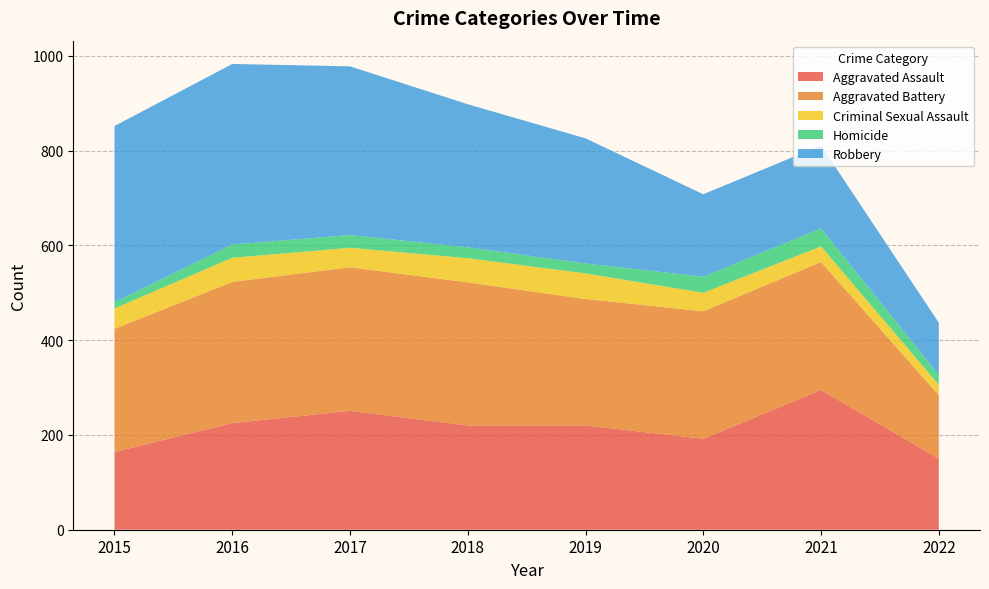

Reading right to left, list all the values displayed in this chart.

Aggravated Assault: 2022=150	2021=295	2020=192	2019=220	2018=220	2017=251	2016=225	2015=164
Aggravated Battery: 2022=134	2021=270	2020=269	2019=267	2018=302	2017=303	2016=298	2015=260
Criminal Sexual Assault: 2022=22	2021=33	2020=39	2019=54	2018=51	2017=41	2016=51	2015=43
Homicide: 2022=21	2021=38	2020=34	2019=21	2018=23	2017=27	2016=28	2015=13
Robbery: 2022=110	2021=175	2020=174	2019=264	2018=302	2017=356	2016=381	2015=372